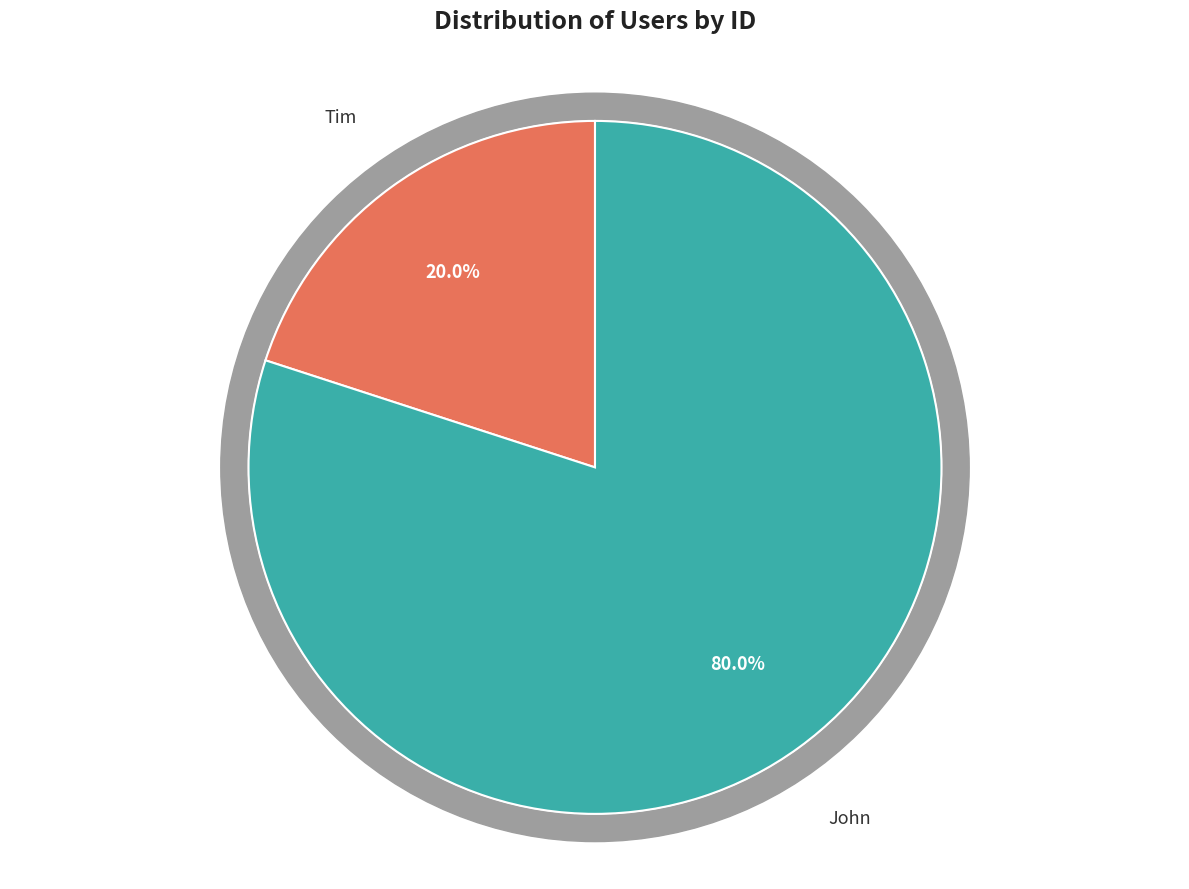

How much of the chart is everything except Tim?

80.0%